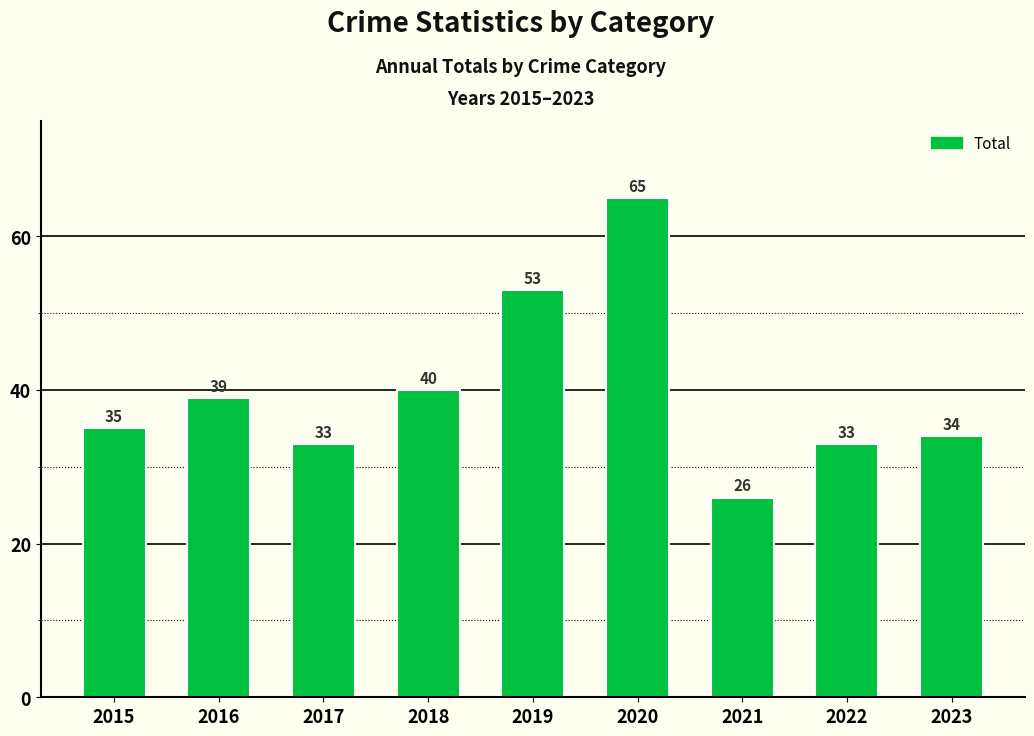

Reading left to right, transcribe all the data shown in this chart.

35	39	33	40	53	65	26	33	34